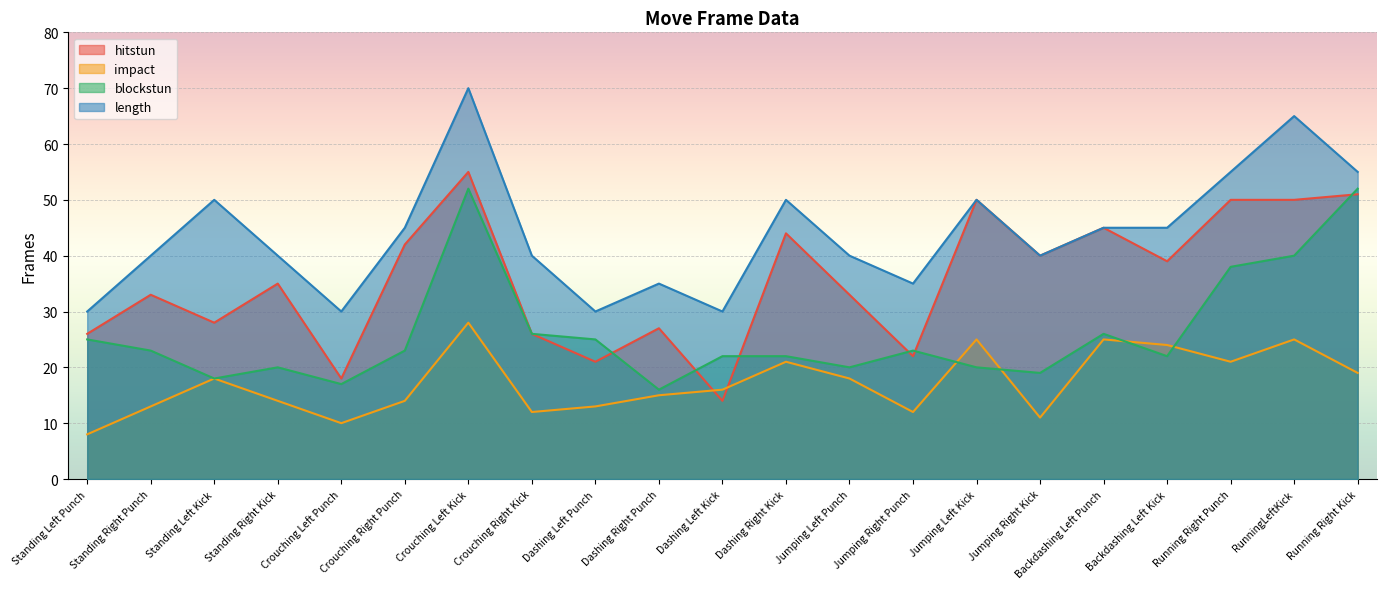

Is it true that impact equals 12 at Jumping Right Punch?

True